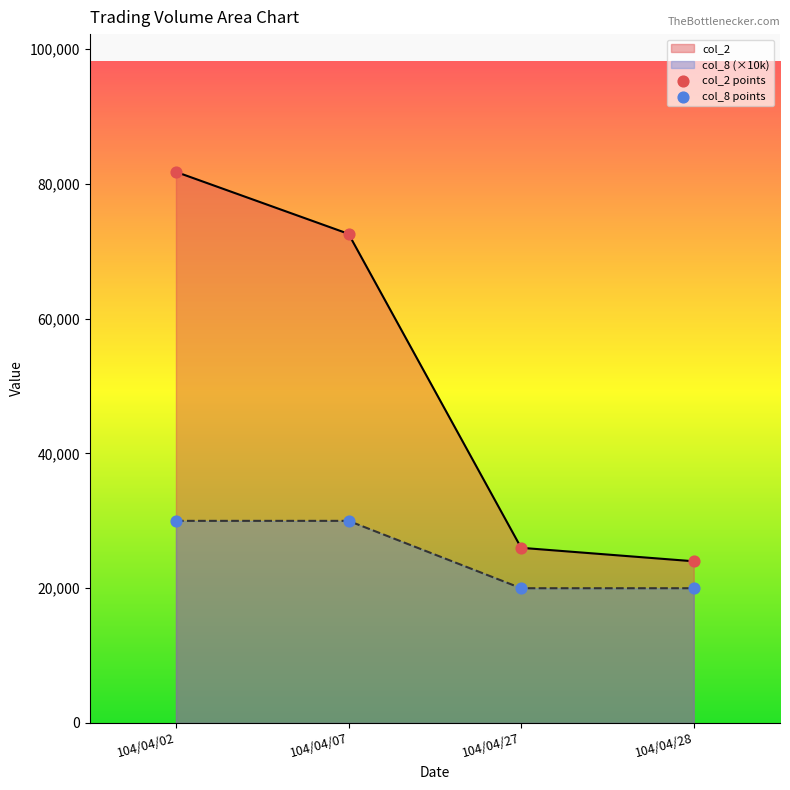

Which series has the widest spread of Y values?

col_2